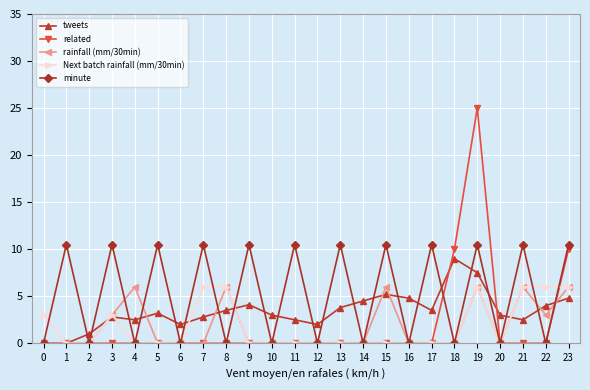

What is the greatest value displayed?

25.0